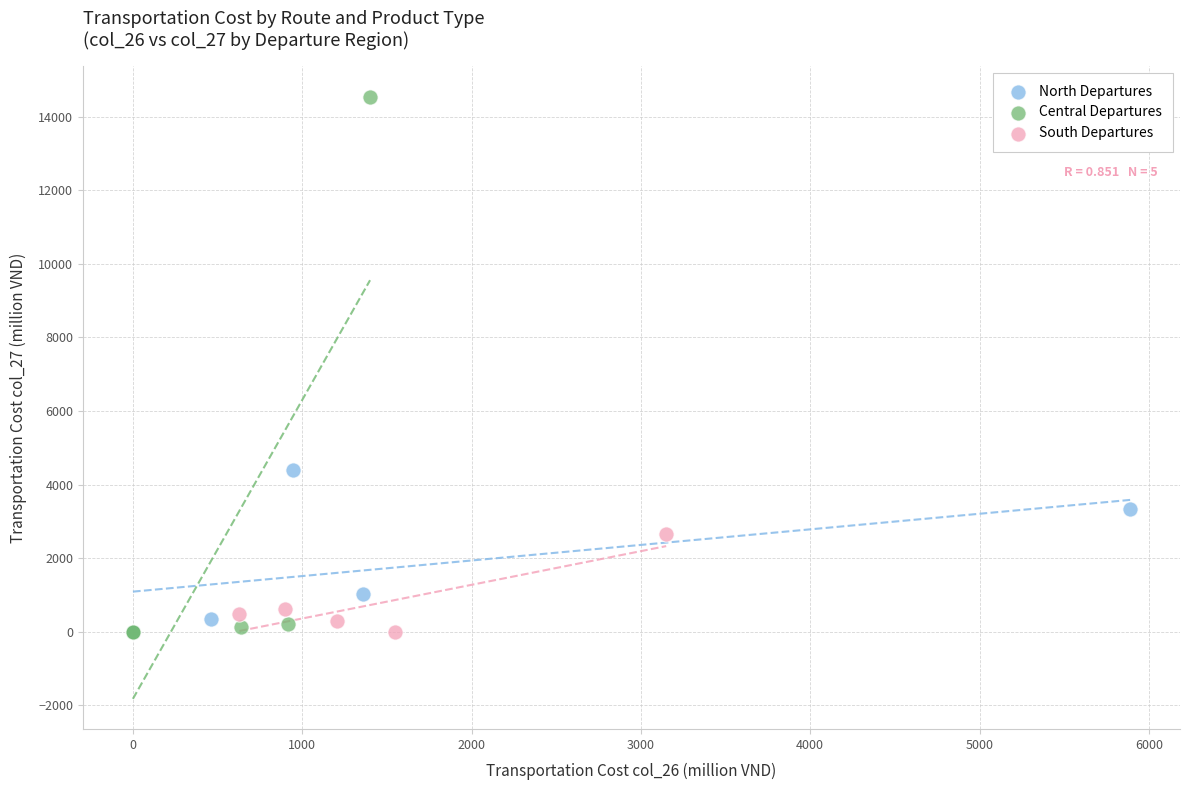

Which series has the widest spread of Y values?

Central Departures